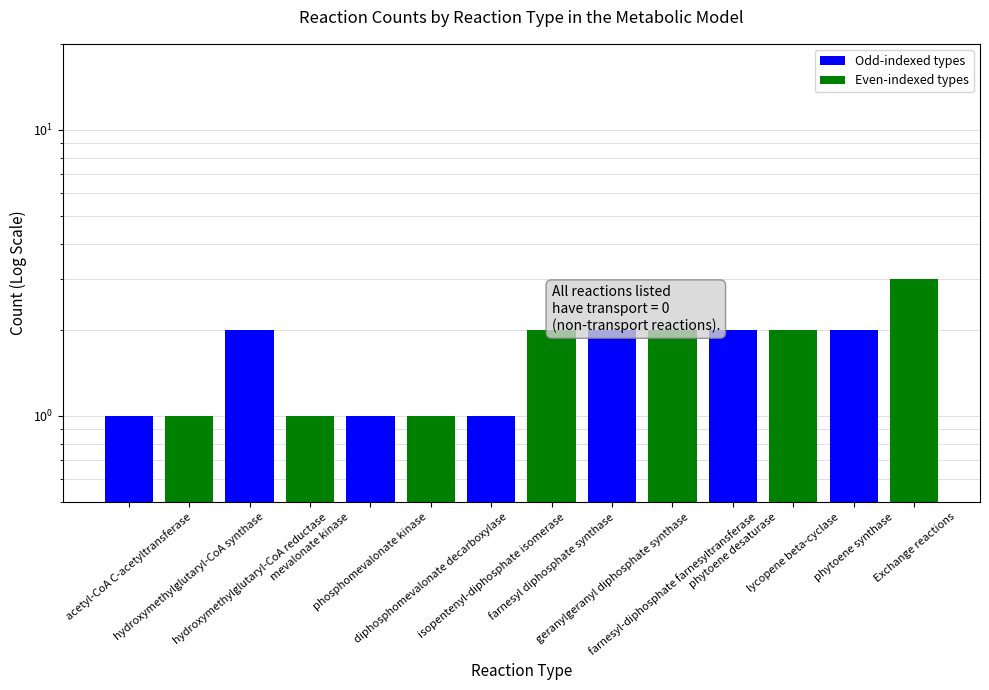

Are the bars grouped side by side (vs. stacked)?

No